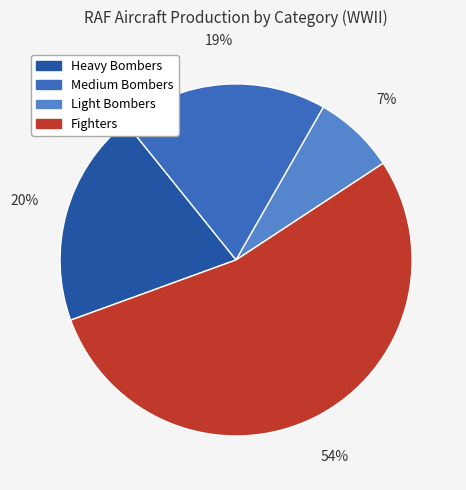

Which slice is the smallest?

Light Bombers